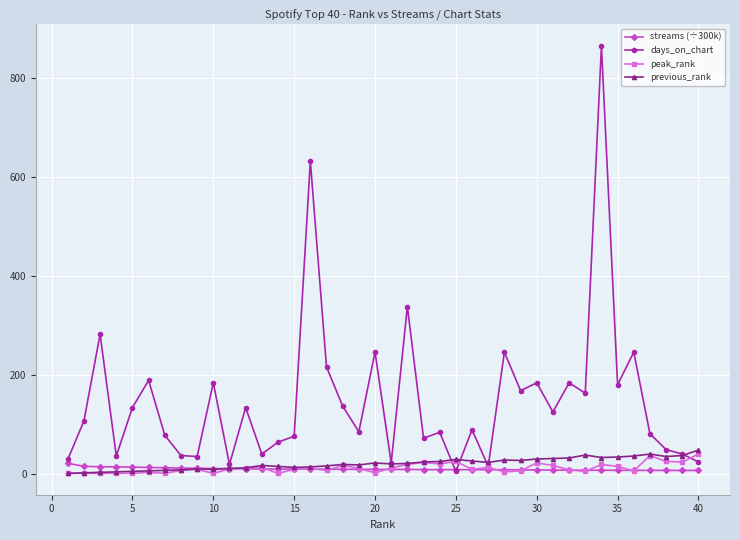

Which series has the largest total across all categories?

days_on_chart